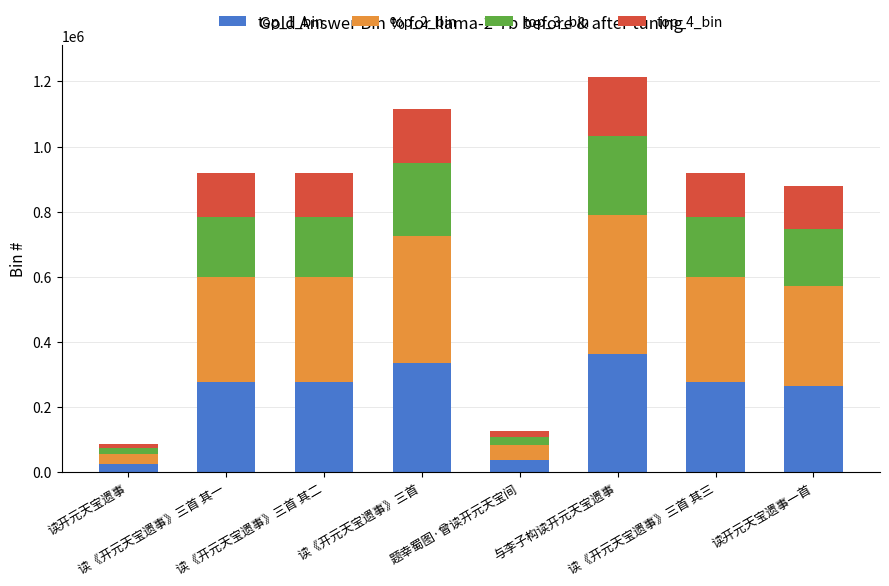

What is the difference between the maximum and minimum values in the top_1_bin series?

338060.1